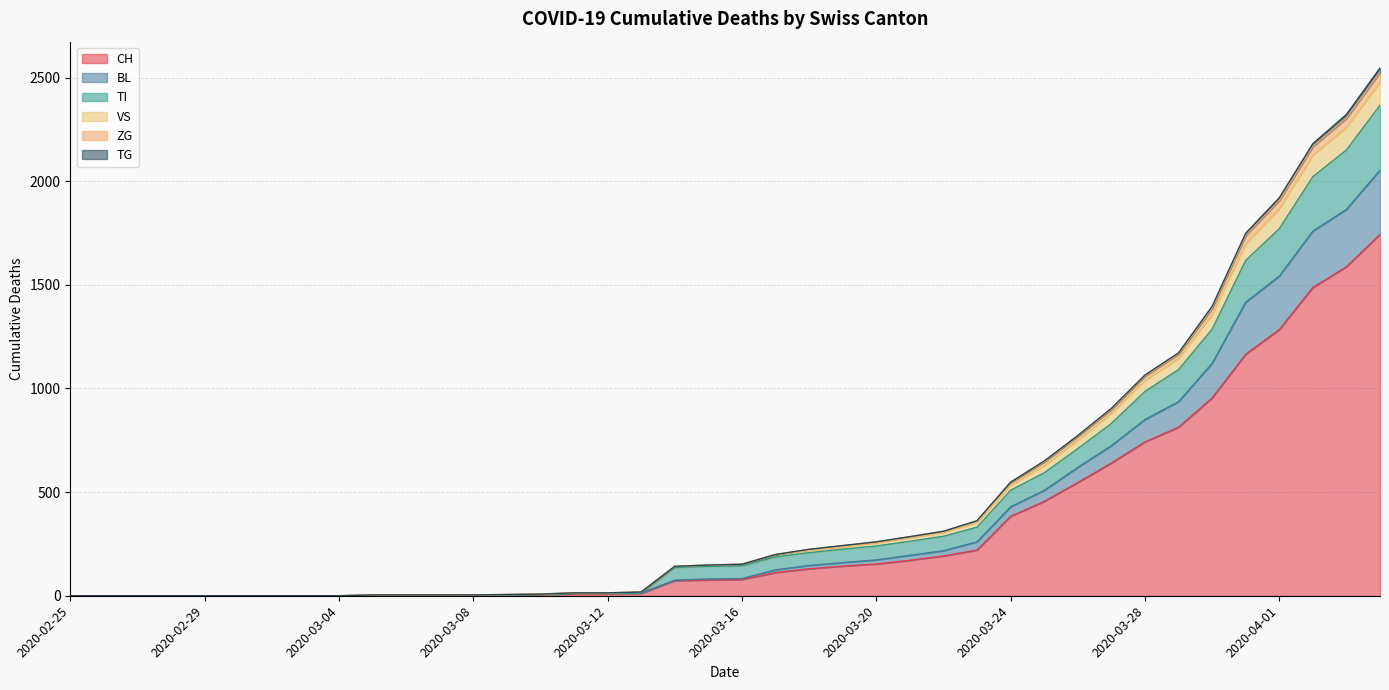

True or false: CH has more than 1 interior local peaks.

False